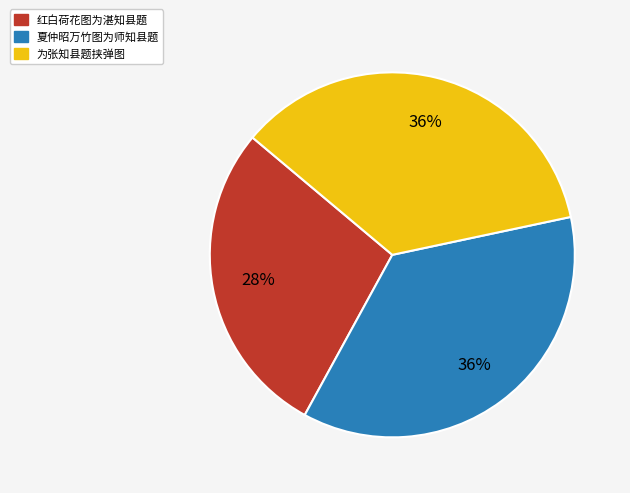

Is 为张知县题挟弹图 the majority of the pie?

No